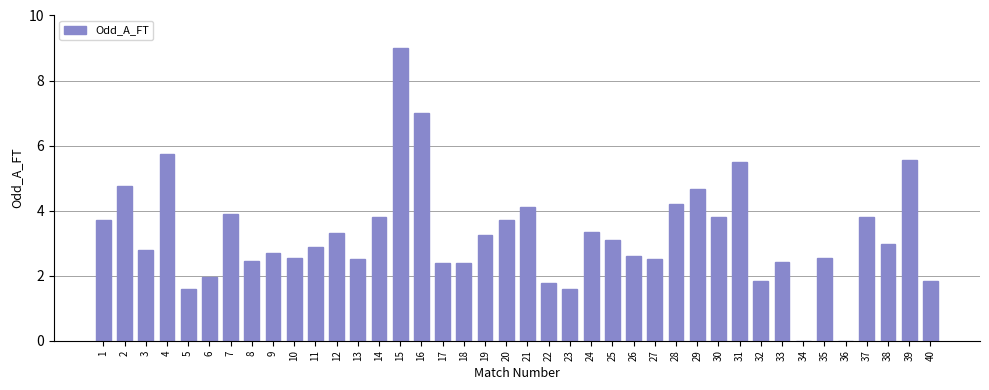

What is the greatest value displayed?

9.0